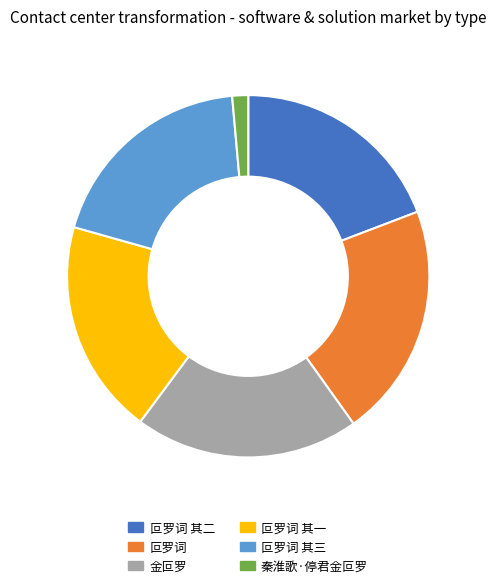

What is the smallest slice in the pie chart?

秦淮歌·停君金叵罗